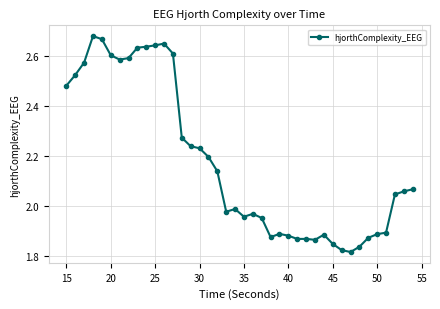

Does the chart display data point markers on the line(s)?

Yes